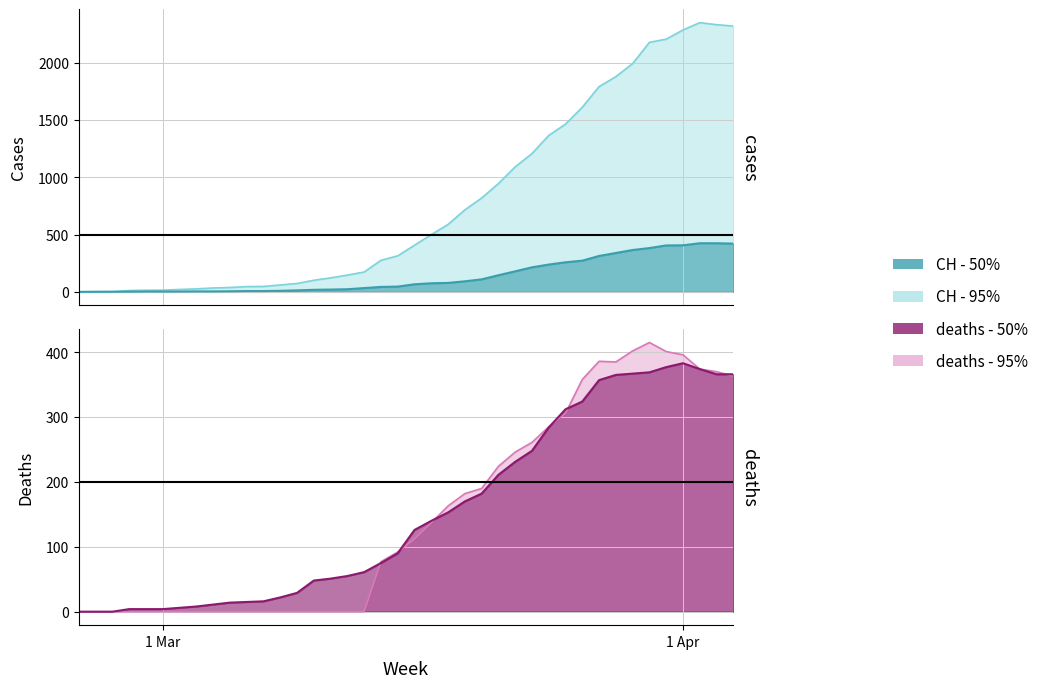

How many values in CH are above zero?

39